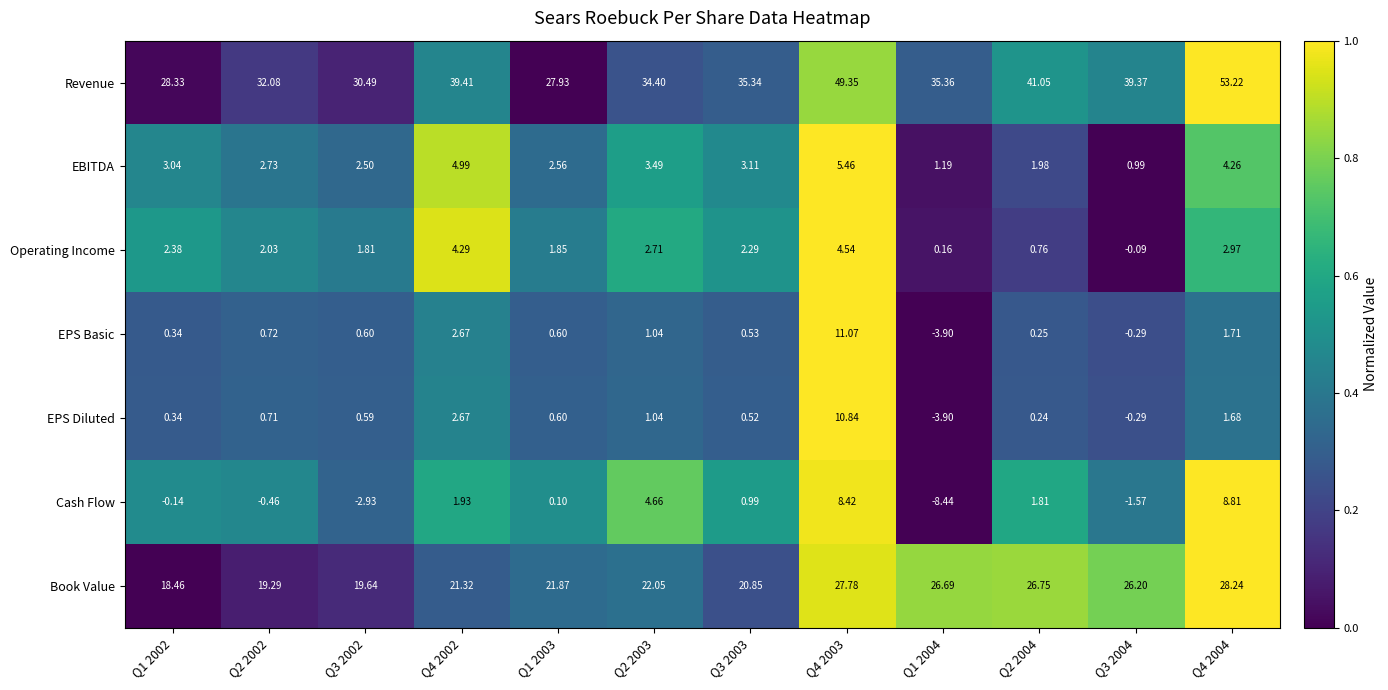

Which series has the largest total across all categories?

Revenue